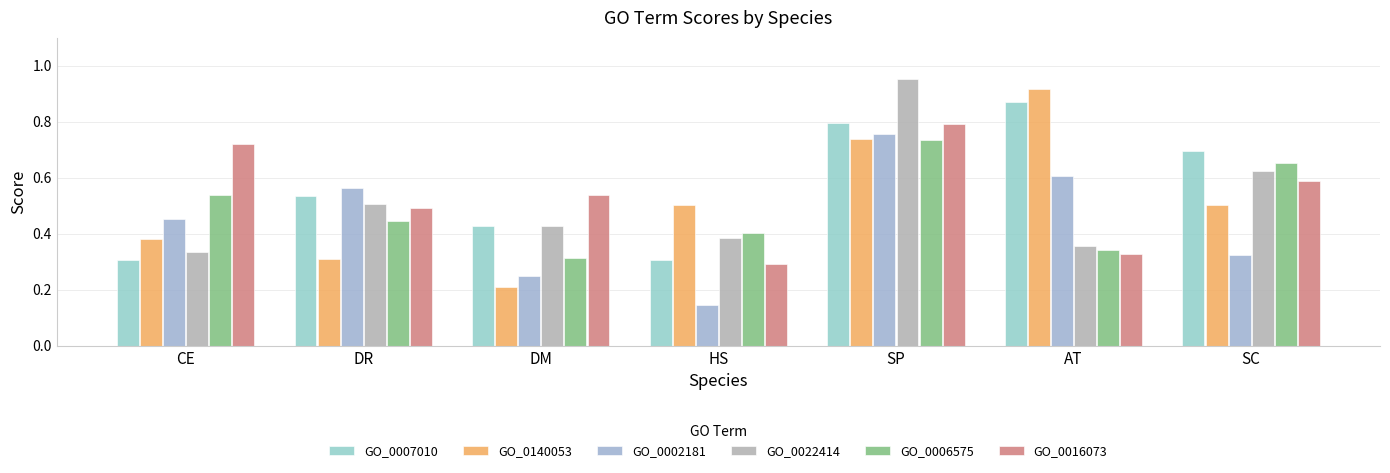

True or false: GO_0140053 has a value of 0.4 at CE.

True